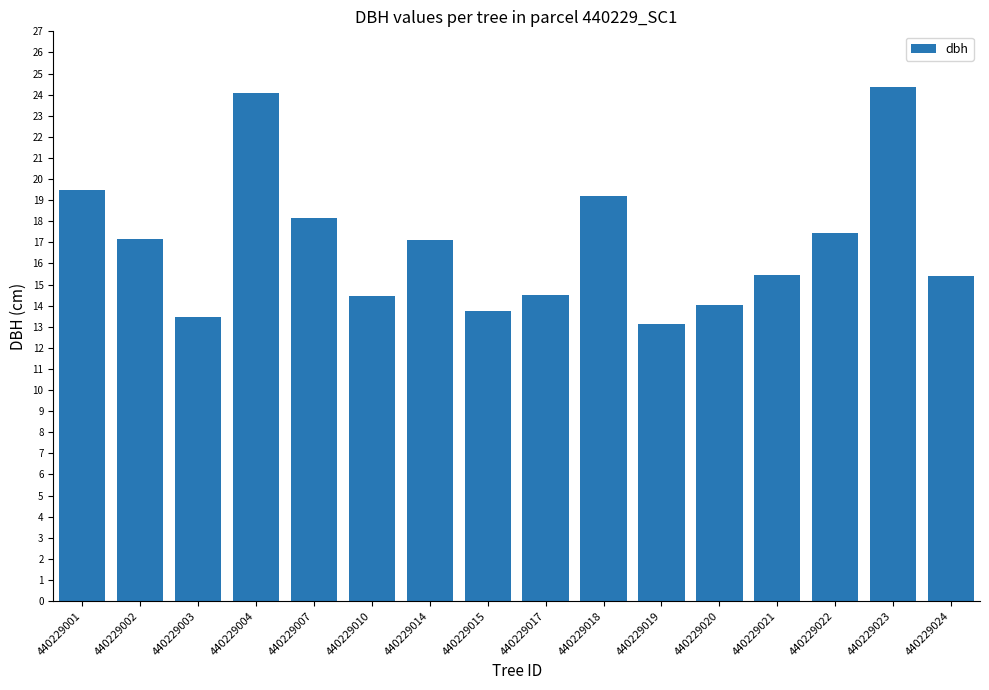

What is the minimum value shown in the chart?

13.2